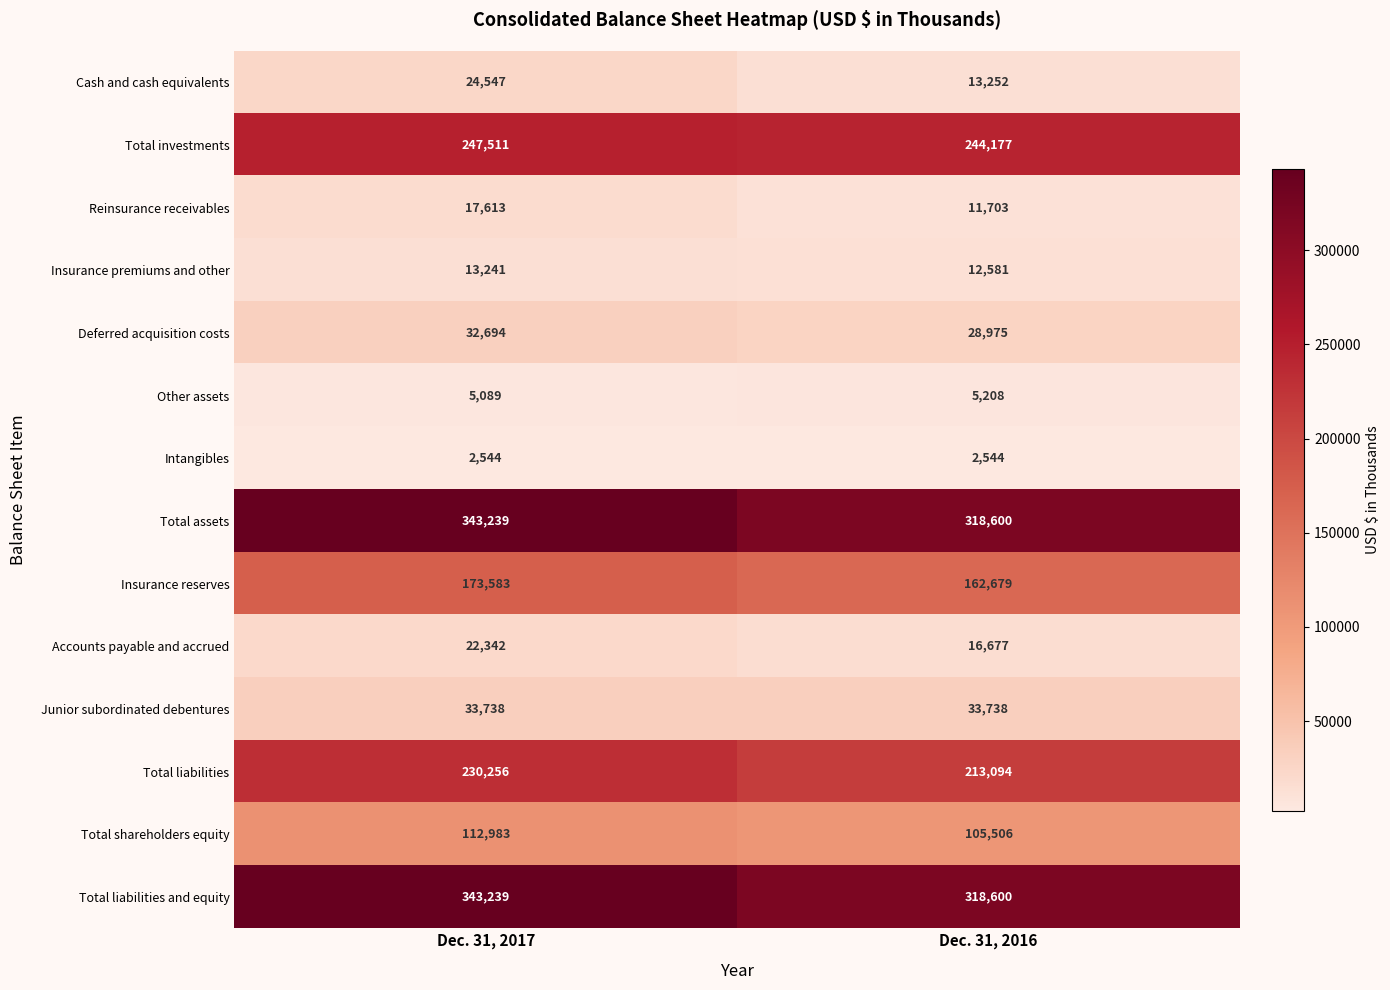

What is the highest value of the Insurance reserves series?

173583